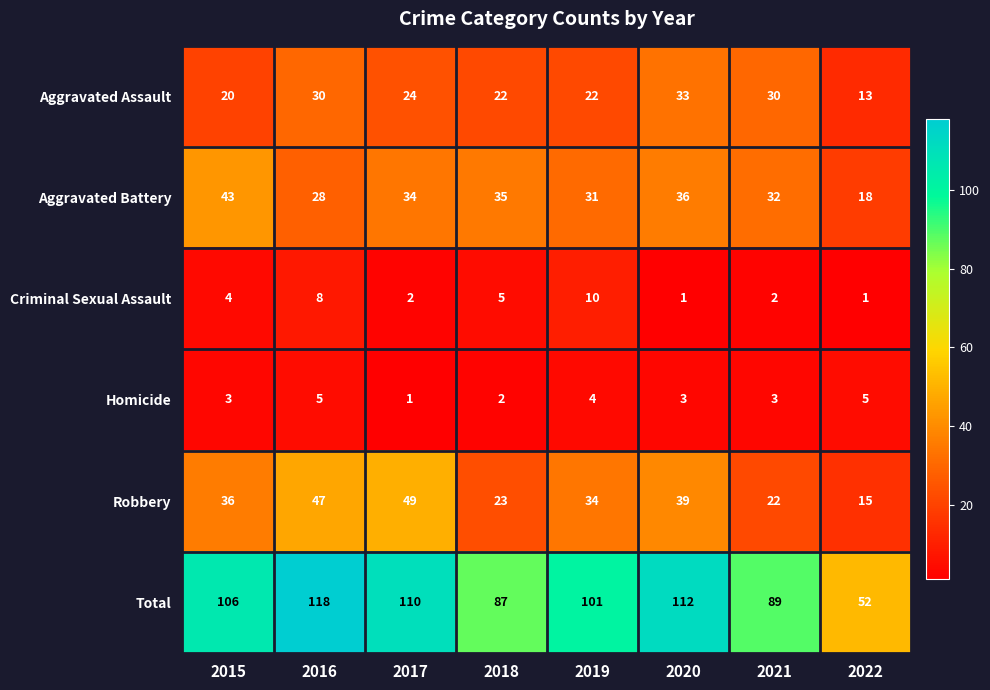

What is the sum of all Total values?

775